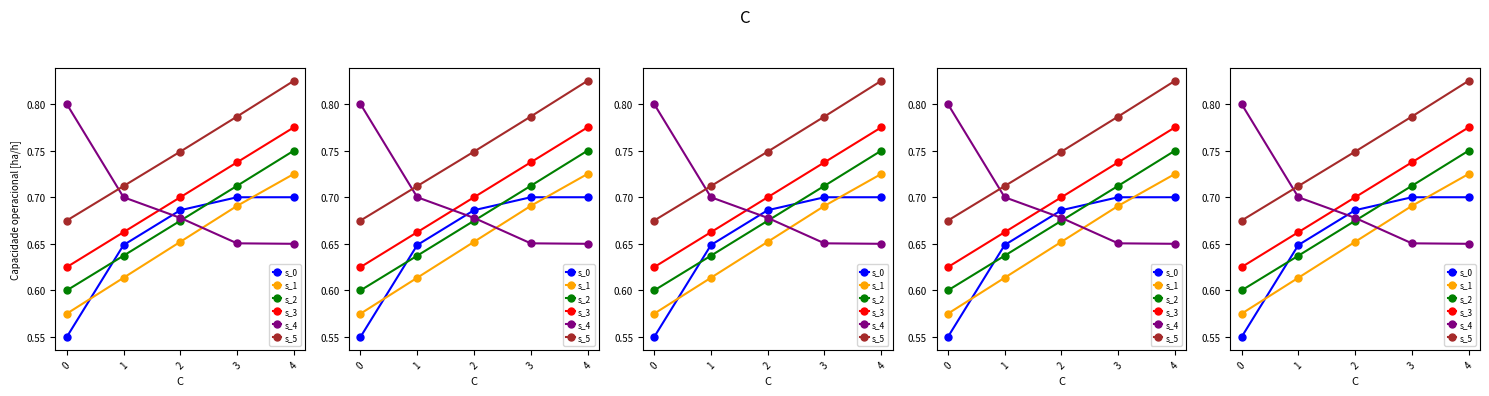

How many lines are shown in the chart?

6